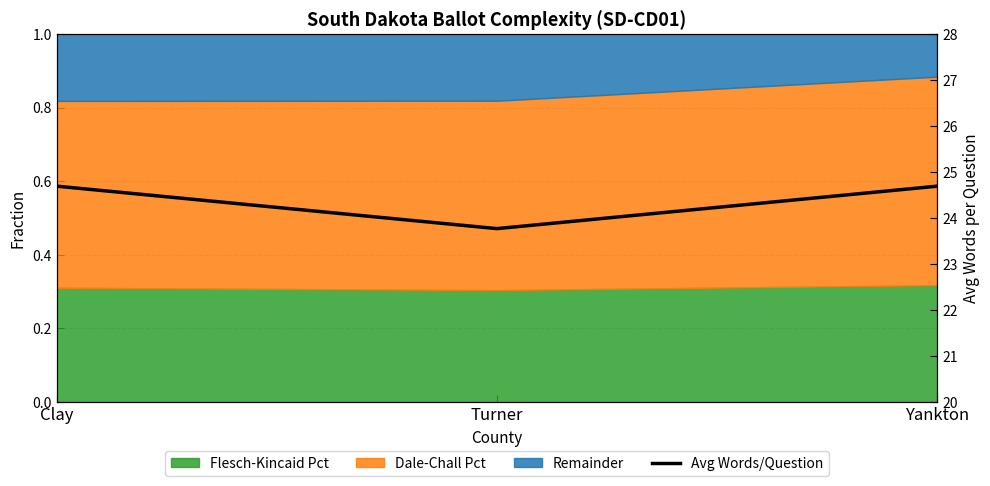

What is the ratio of the value at Yankton to the value at Turner?

1.0